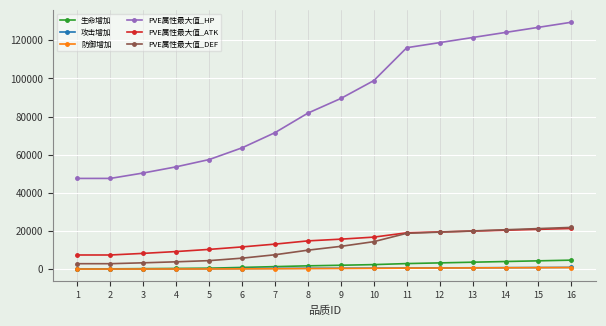

What is the total value across all series at 13?

166300.4